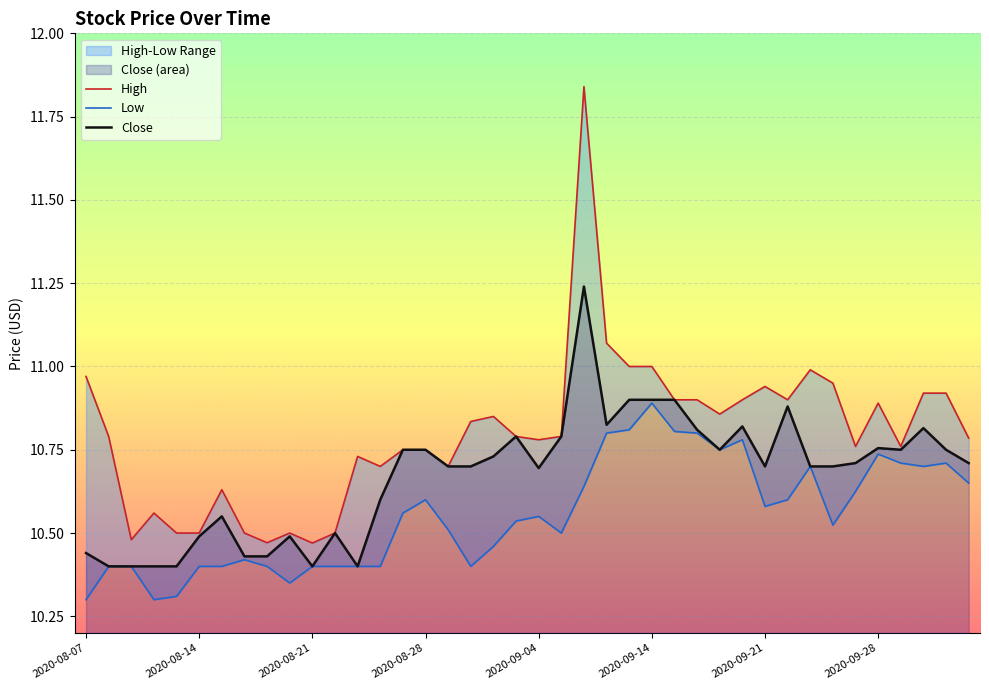

List the series in order of their peak value, highest first.

High, Close, Low